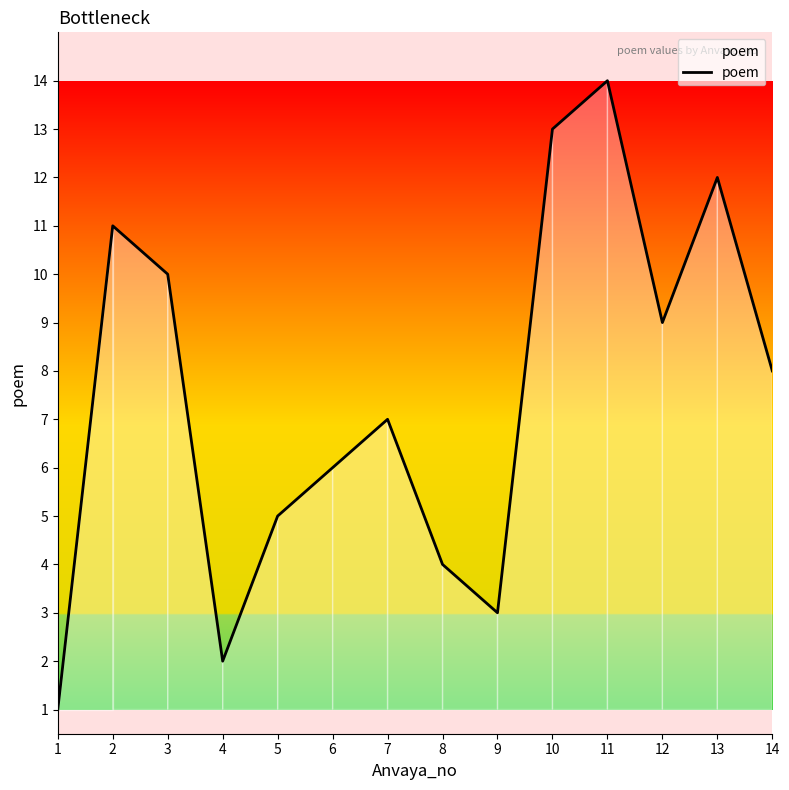

Is it true that the value at 13 is 12?

True